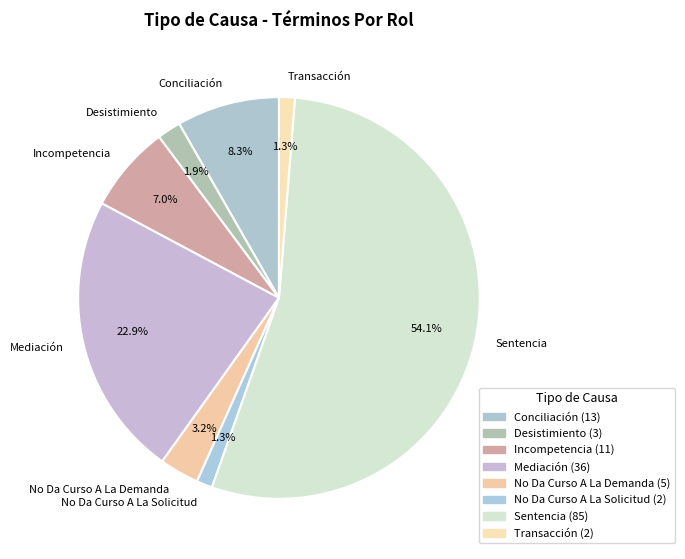

Is Sentencia the majority of the pie?

Yes